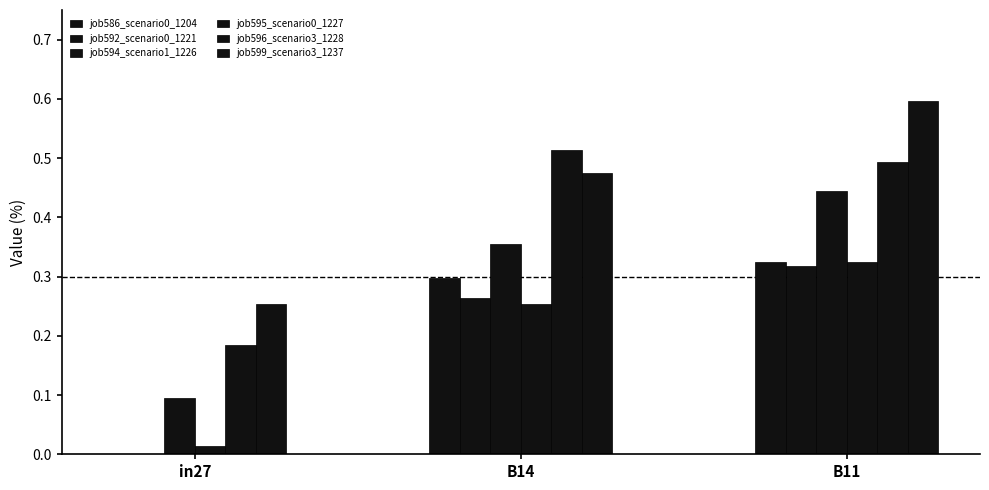

The job595_scenario0_1227 series shows 0.0 at in27. True or false?

True